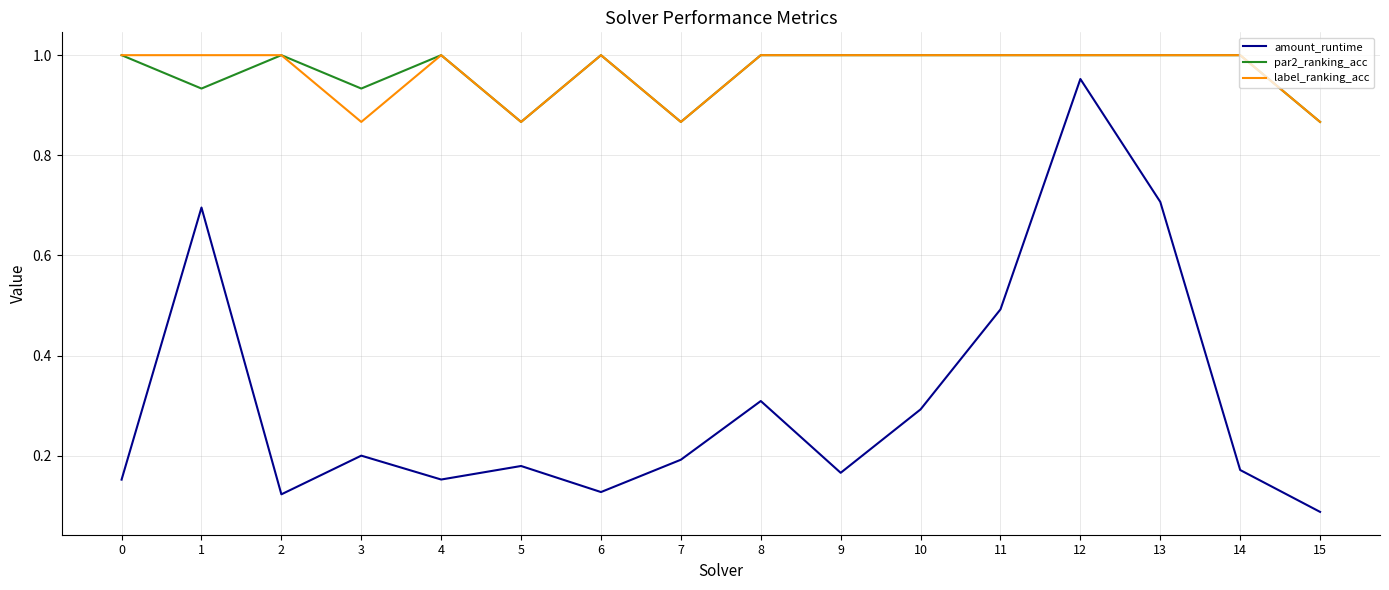

Where is amount_runtime nearest to the value 0?

15